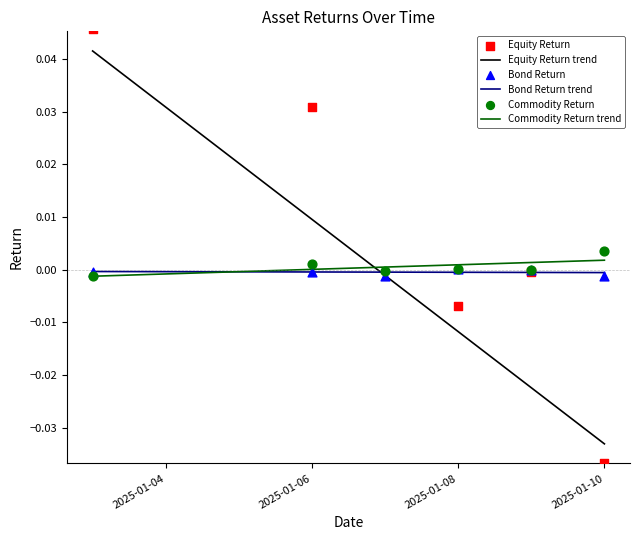

Which series contains the highest Y value?

Equity Return